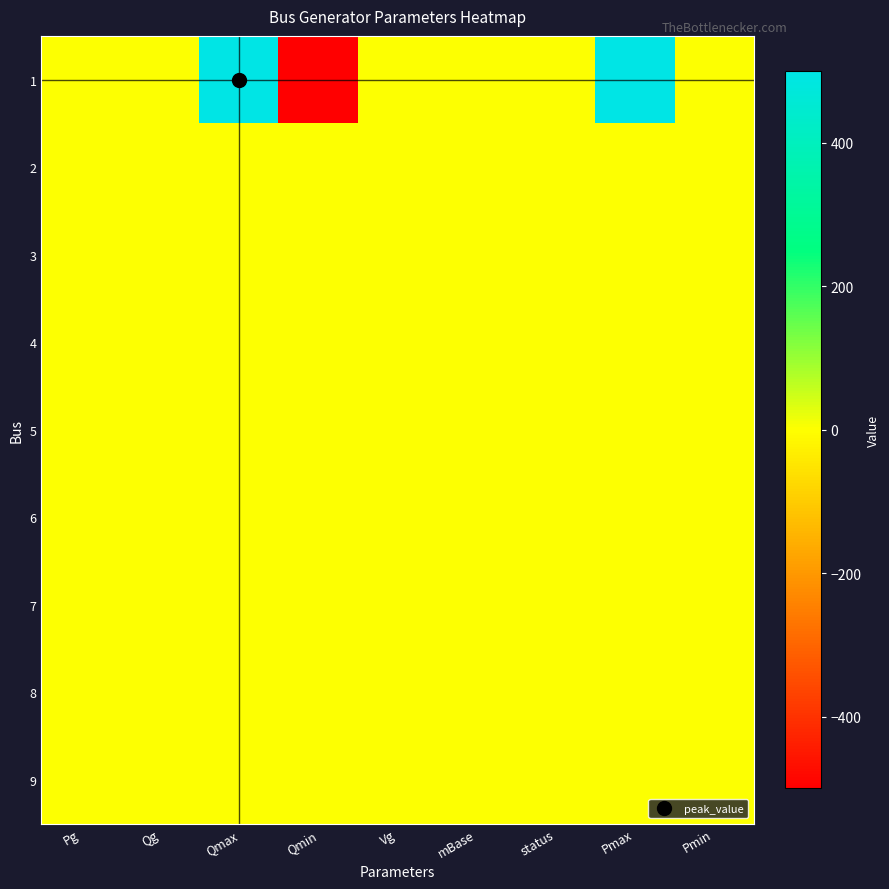

Reading left to right, extract all data points from this chart.

1: Pg=0.0	Qg=0.0	Qmax=500.0	Qmin=-500.0	Vg=1.0	mBase=0.5	status=1.0	Pmax=500.0	Pmin=0.0
2: Pg=0.0	Qg=0.0	Qmax=0.0	Qmin=0.0	Vg=0.0	mBase=0.0	status=0.0	Pmax=0.0	Pmin=0.0
3: Pg=0.0	Qg=0.0	Qmax=0.0	Qmin=0.0	Vg=0.0	mBase=0.0	status=0.0	Pmax=0.0	Pmin=0.0
4: Pg=0.0	Qg=0.0	Qmax=0.0	Qmin=0.0	Vg=0.0	mBase=0.0	status=0.0	Pmax=0.0	Pmin=0.0
5: Pg=0.0	Qg=0.0	Qmax=0.0	Qmin=0.0	Vg=0.0	mBase=0.0	status=0.0	Pmax=0.0	Pmin=0.0
6: Pg=0.0	Qg=0.0	Qmax=0.0	Qmin=0.0	Vg=0.0	mBase=0.0	status=0.0	Pmax=0.0	Pmin=0.0
7: Pg=0.0	Qg=0.0	Qmax=0.0	Qmin=0.0	Vg=0.0	mBase=0.0	status=0.0	Pmax=0.0	Pmin=0.0
8: Pg=0.0	Qg=0.0	Qmax=0.0	Qmin=0.0	Vg=0.0	mBase=0.0	status=0.0	Pmax=0.0	Pmin=0.0
9: Pg=0.0	Qg=0.0	Qmax=0.0	Qmin=0.0	Vg=0.0	mBase=0.0	status=0.0	Pmax=0.0	Pmin=0.0